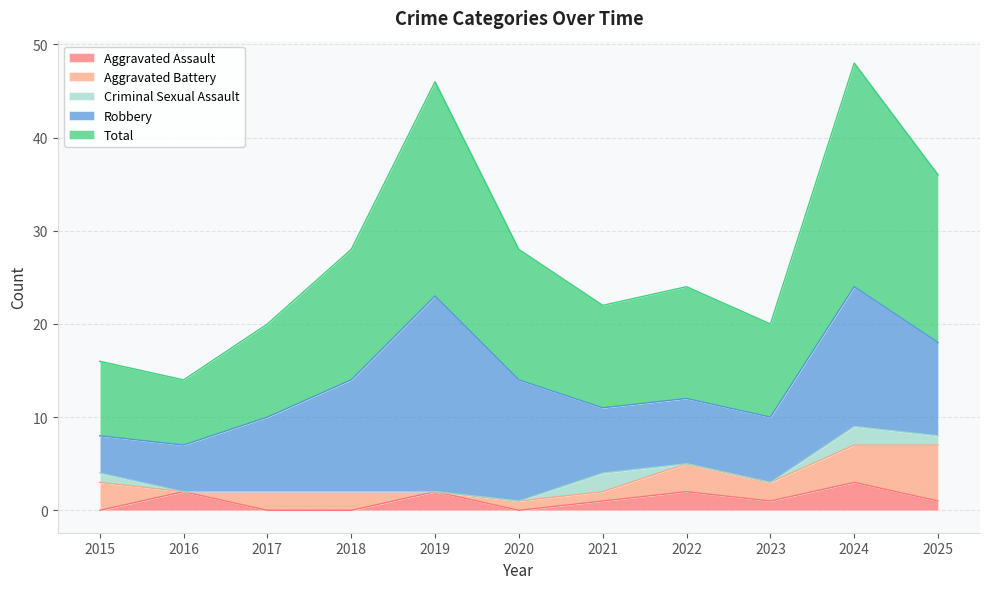

How many data points in Robbery are above 8?

5